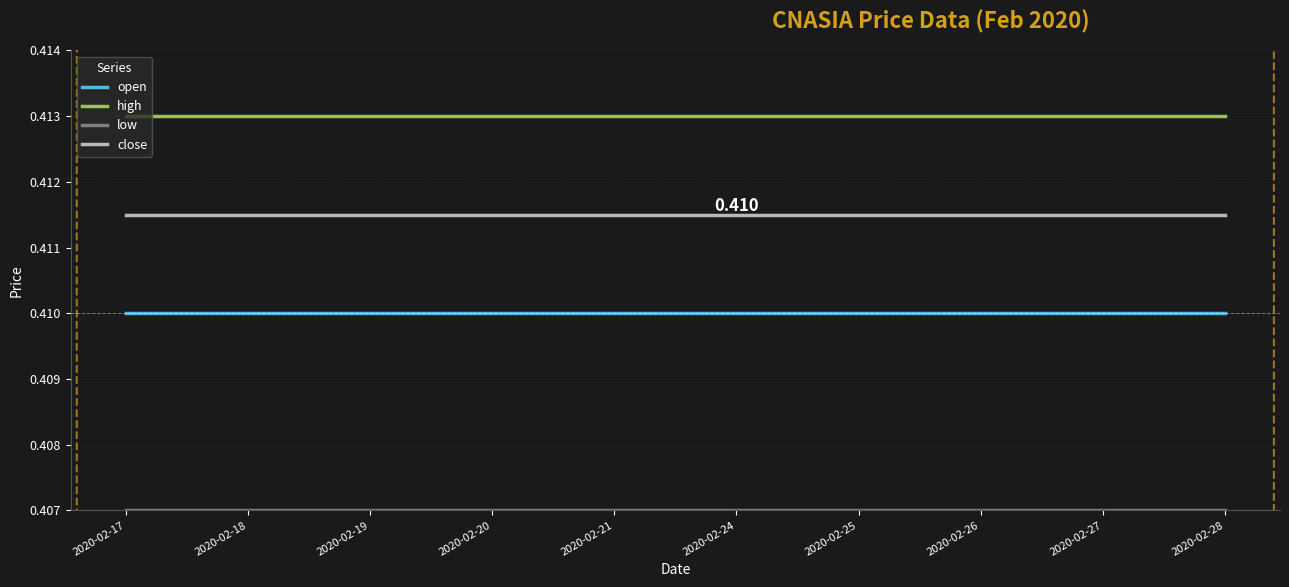

Which series has the largest total across all categories?

high